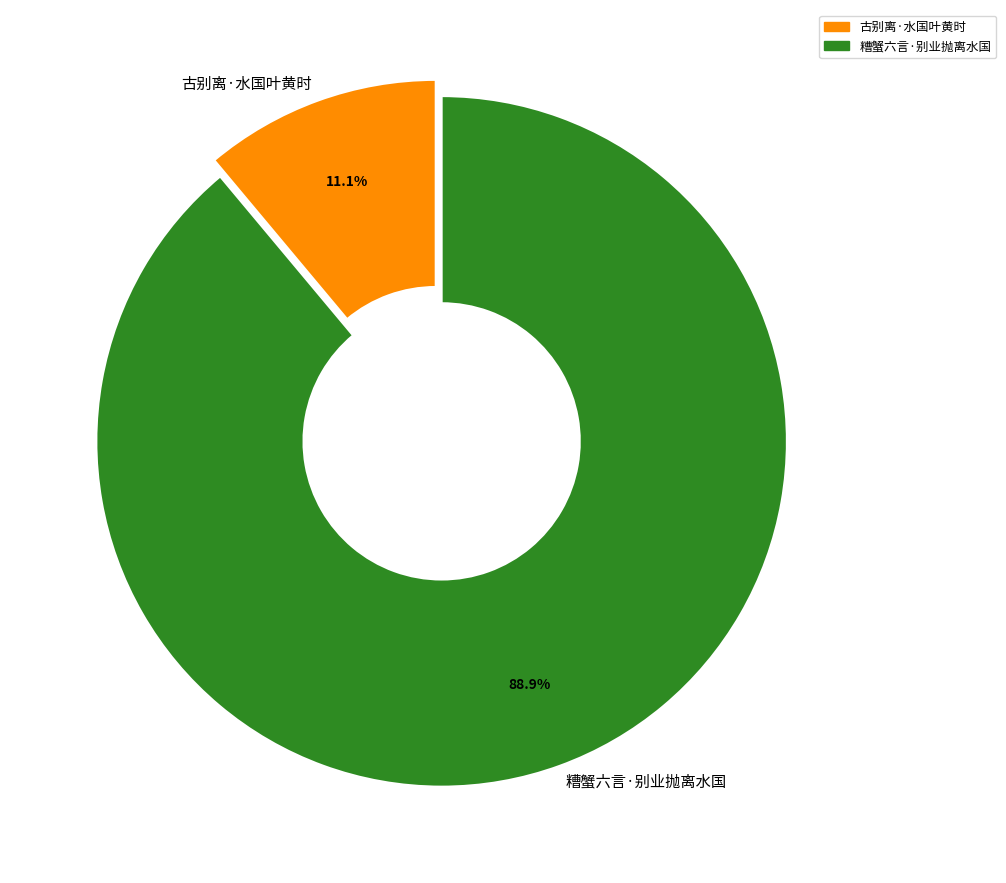

Which category has the biggest portion of the pie?

糟蟹六言·别业抛离水国